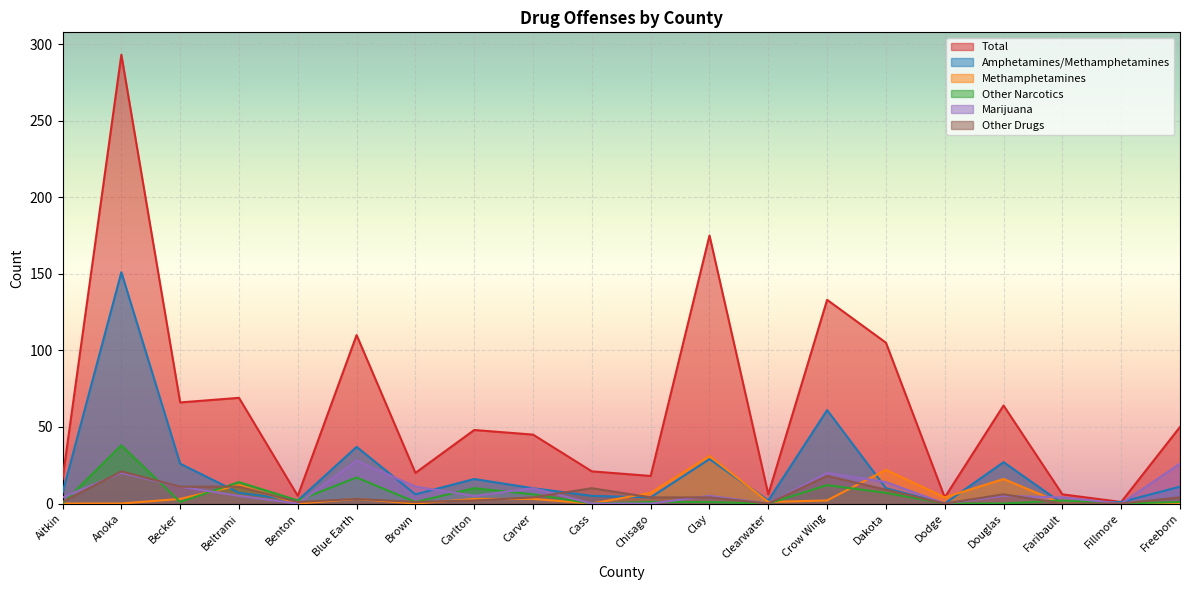

Between Carlton and Fillmore, which is larger?

Carlton